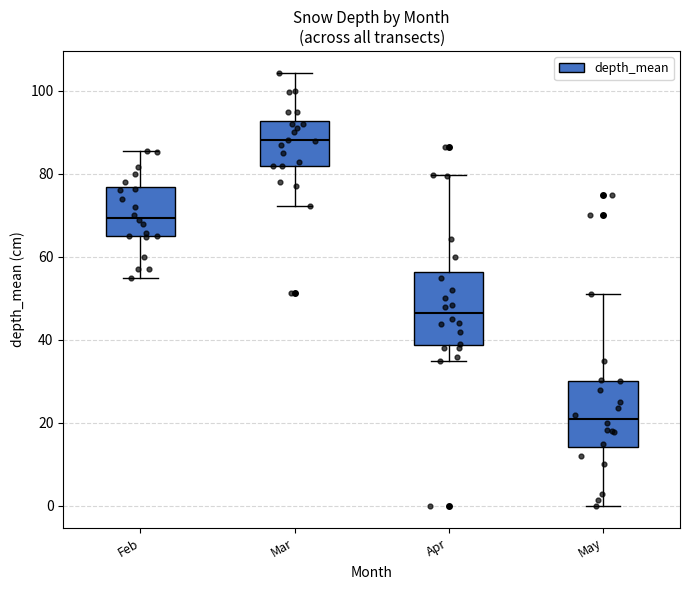

Which box has the highest median line?

Mar